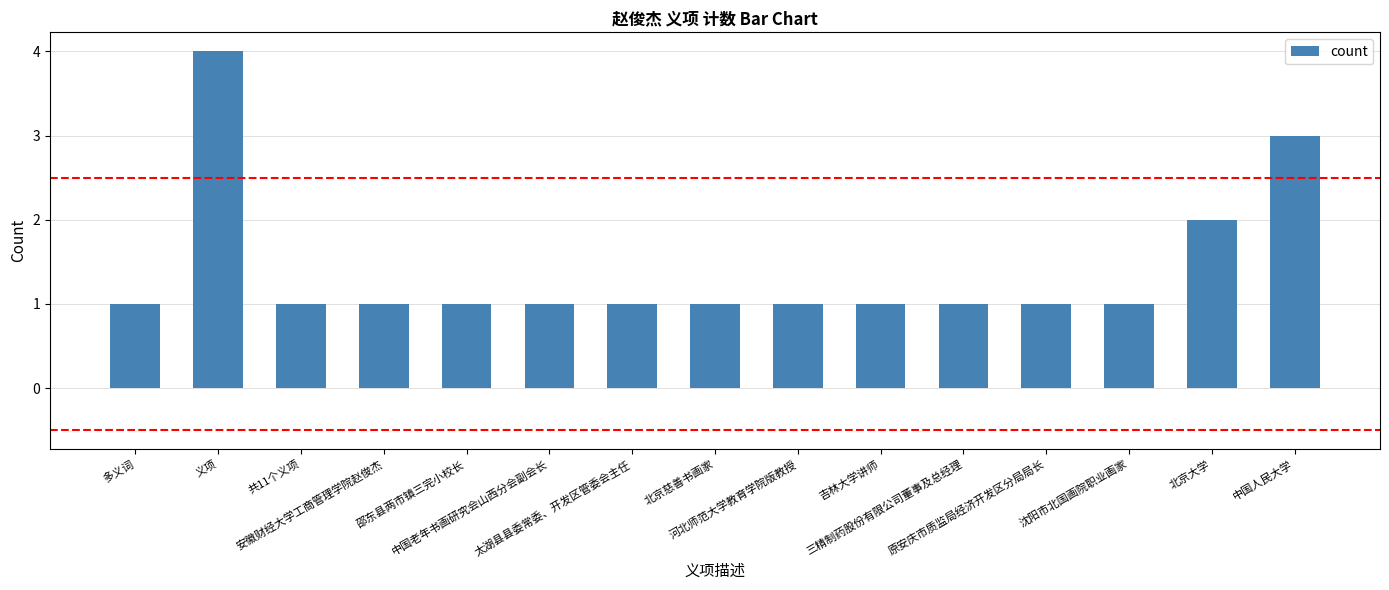

What is the value of the 15th bar from the left?

3